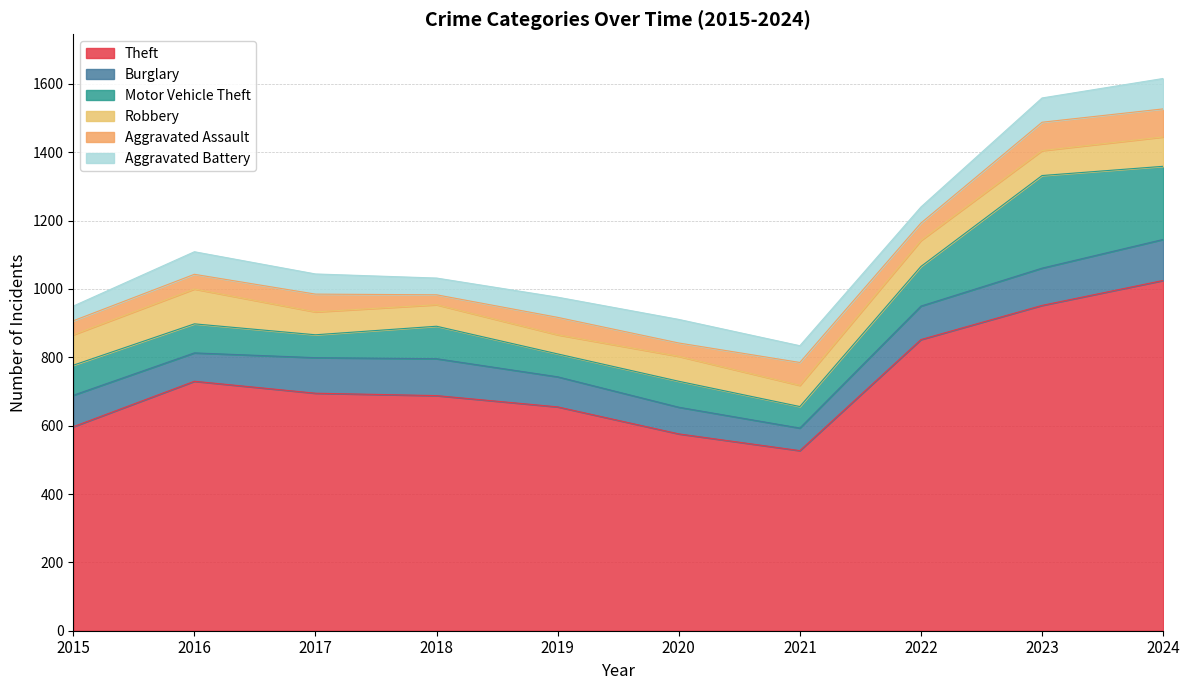

At which label does Motor Vehicle Theft reach its minimum?

2021